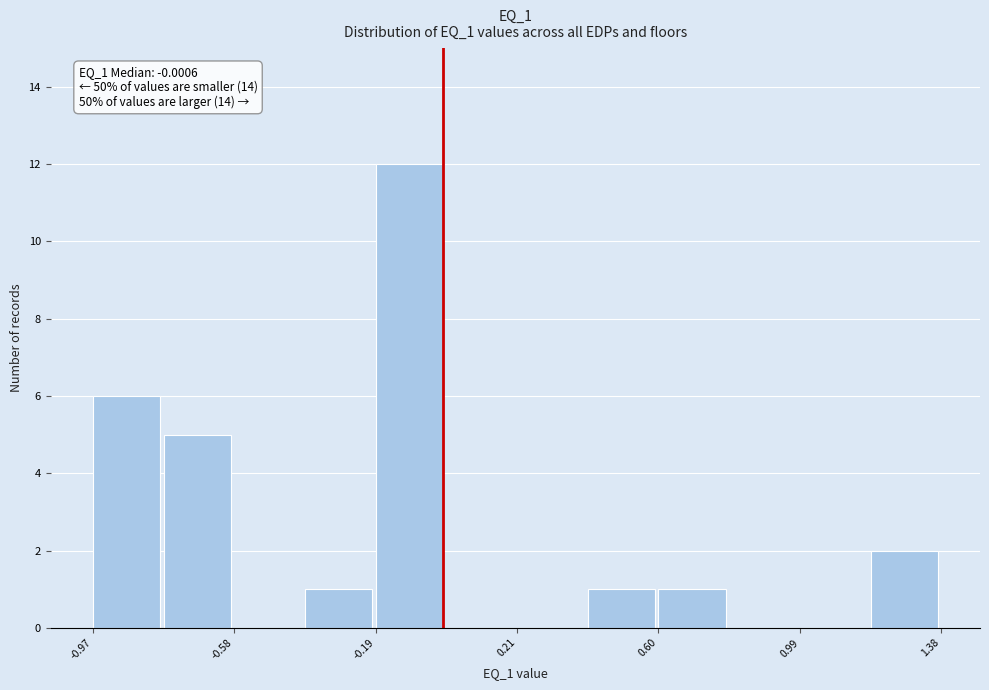

Around what value on the x-axis is the tallest bar? Give the approximate position of its centre, as read against the axis.

-0.10